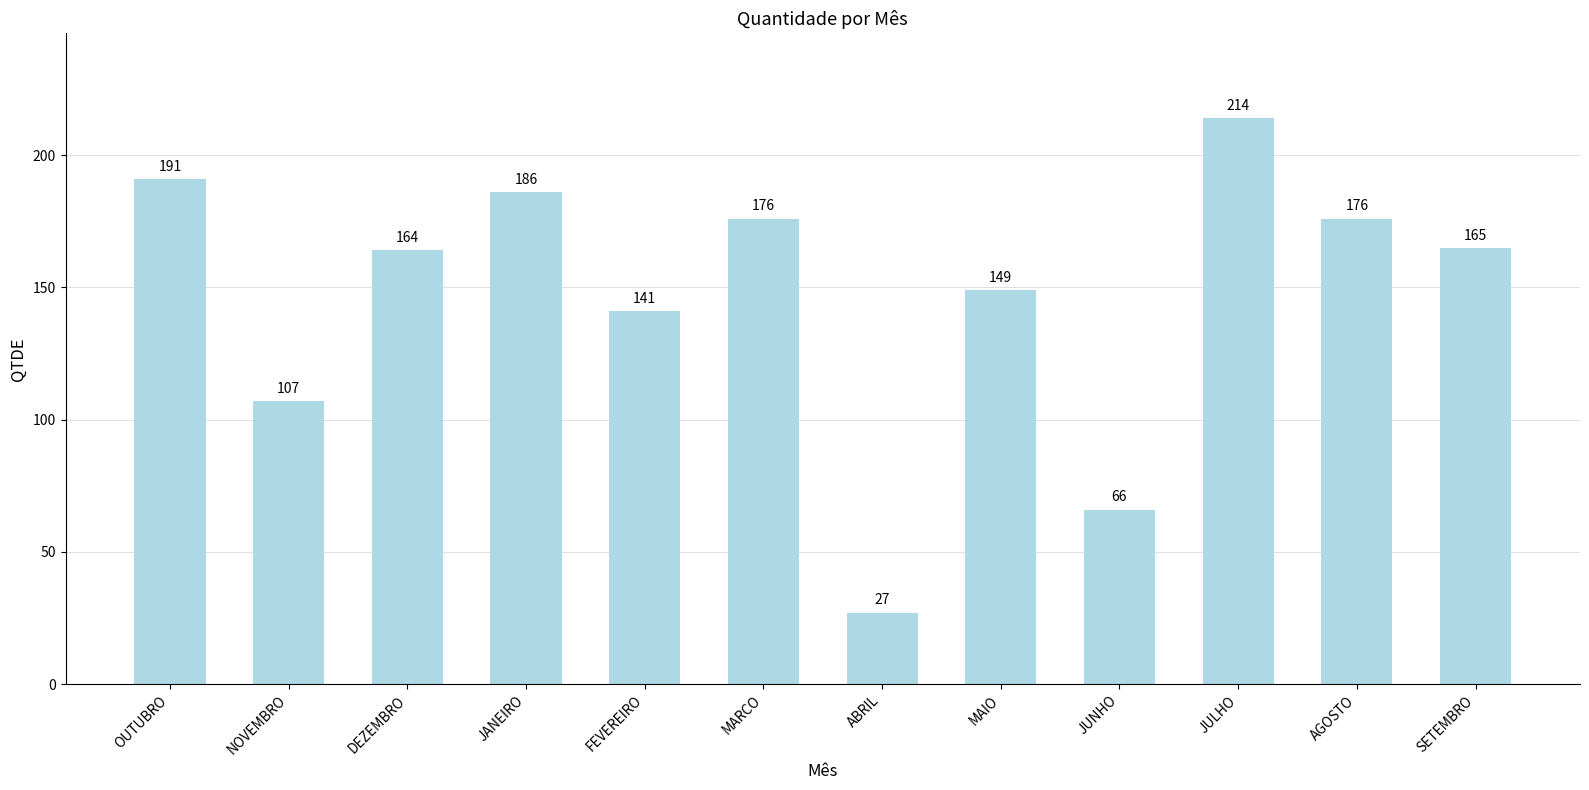

What is the label of the 6th bar from the right?

ABRIL